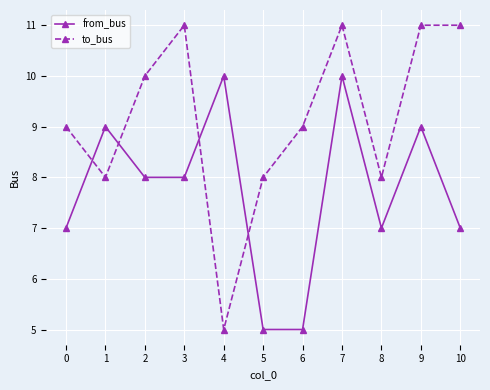

Is the value of to_bus at 0 greater than the value of from_bus at 5?

Yes